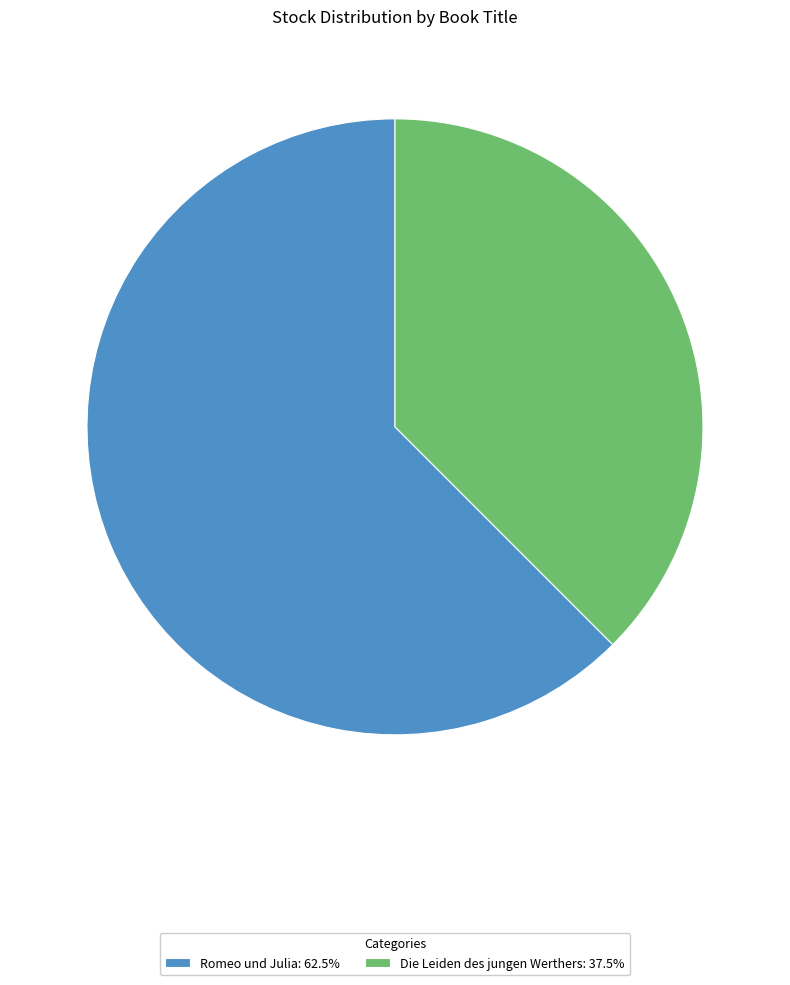

Is there any slice that represents more than half of the pie?

Yes